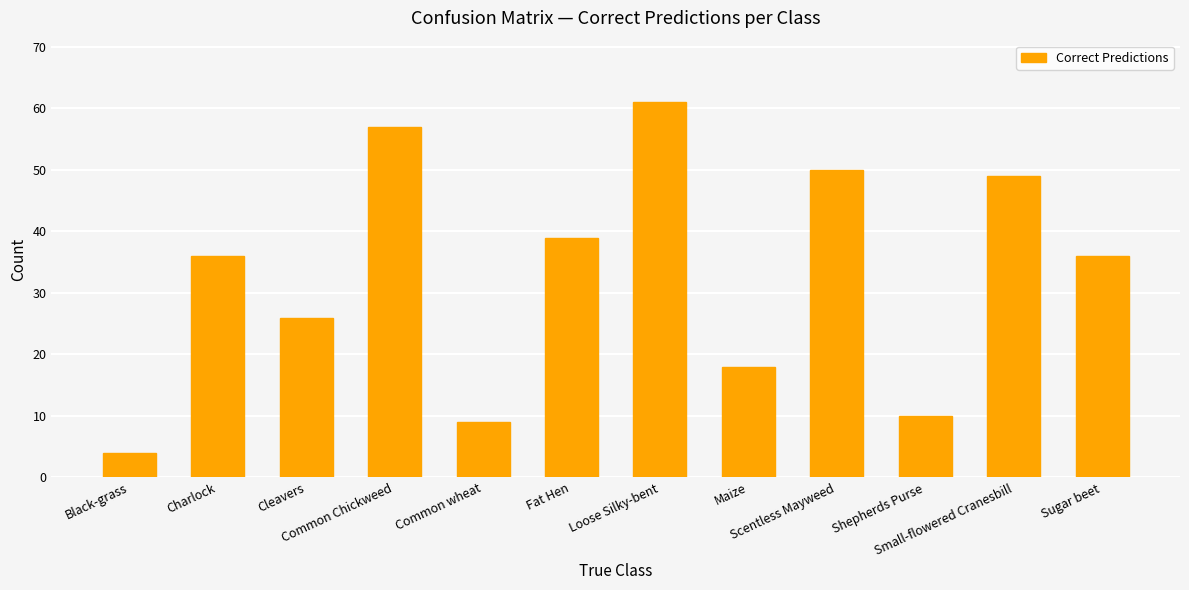

True or false: the data shows 26 at Cleavers.

True